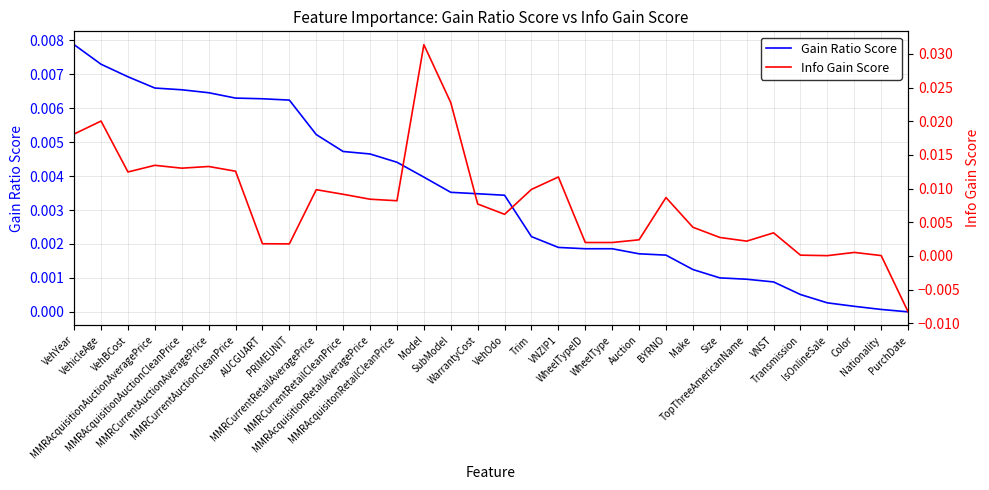

At which category does Info Gain Score reach its first local valley?

VehBCost